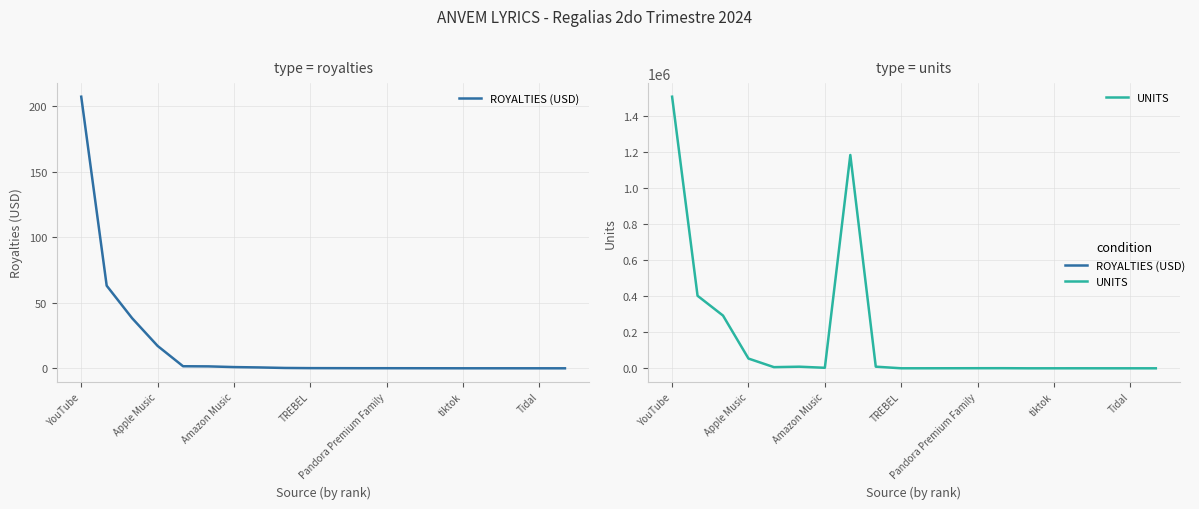

What is the sum of the ROYALTIES (USD) values at 16 and 11?

0.1